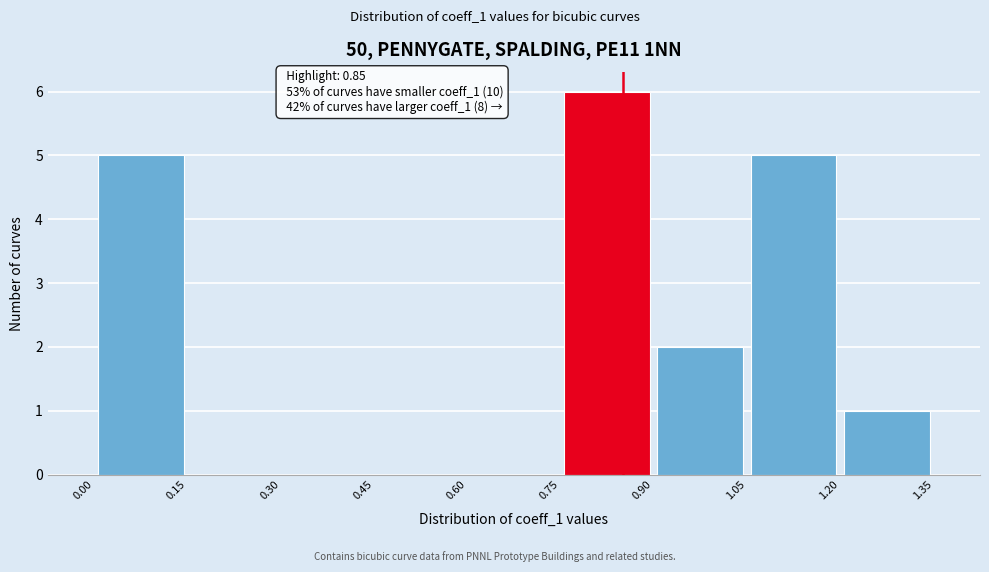

Over which range of the x-axis is the bar tallest?

0.75 to 0.90